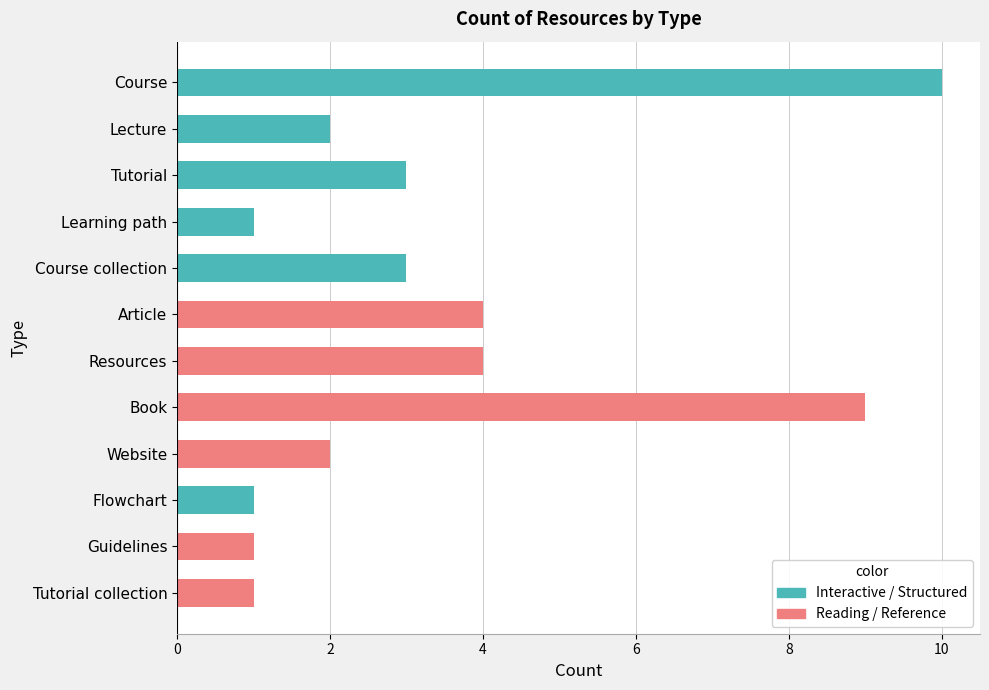

Reading top to bottom, transcribe all the data shown in this chart.

10	2	3	1	3	4	4	9	2	1	1	1